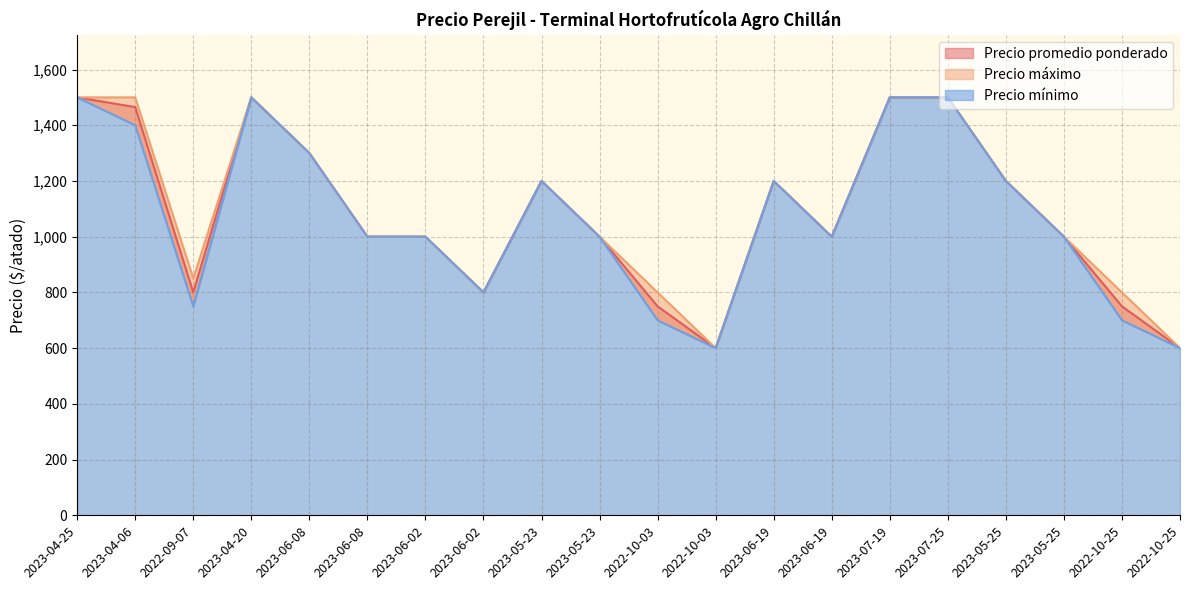

Rank the categories by Precio mínimo value from highest to lowest.

2023-04-25, 2023-04-20, 2023-07-19, 2023-07-25, 2023-04-06, 2023-06-08, 2023-05-23, 2023-06-19, 2023-05-25, 2023-06-08, 2023-06-02, 2023-05-23, 2023-06-19, 2023-05-25, 2023-06-02, 2022-09-07, 2022-10-03, 2022-10-25, 2022-10-03, 2022-10-25